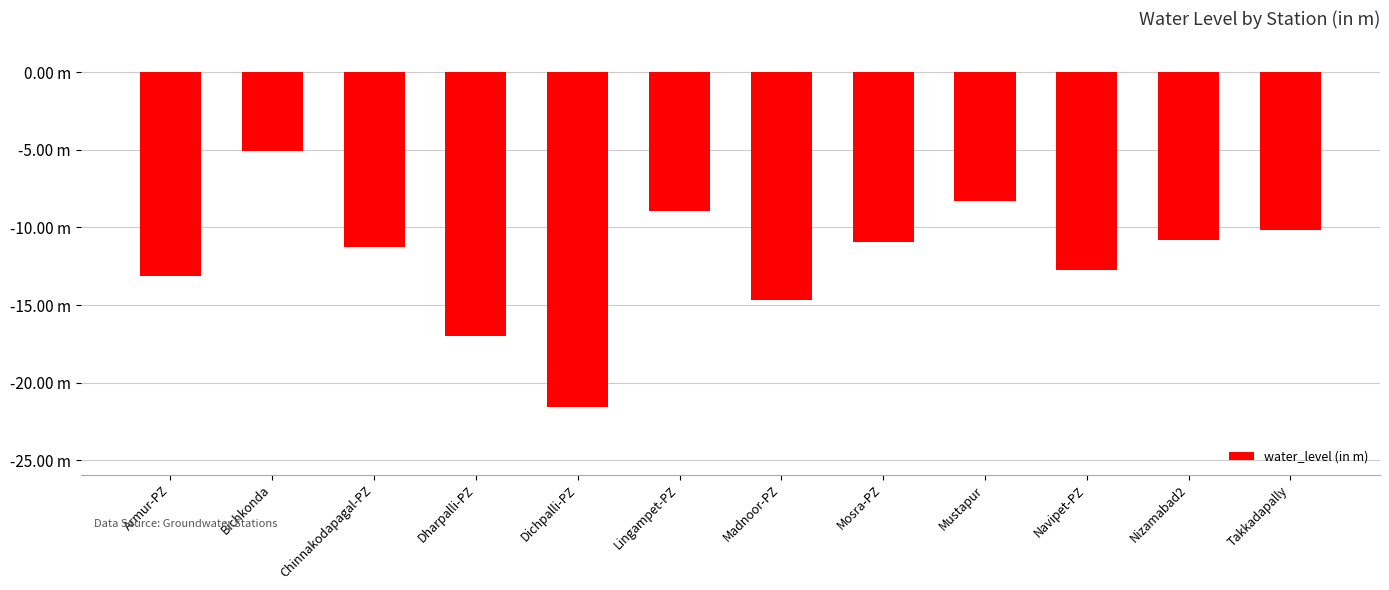

Are the bars horizontal?

No